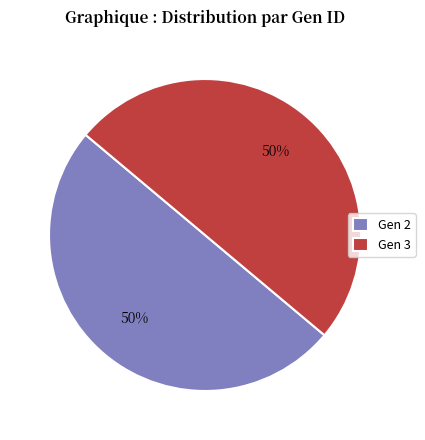

What is the ratio of the value at Gen 2 to the value at Gen 3?

1.0